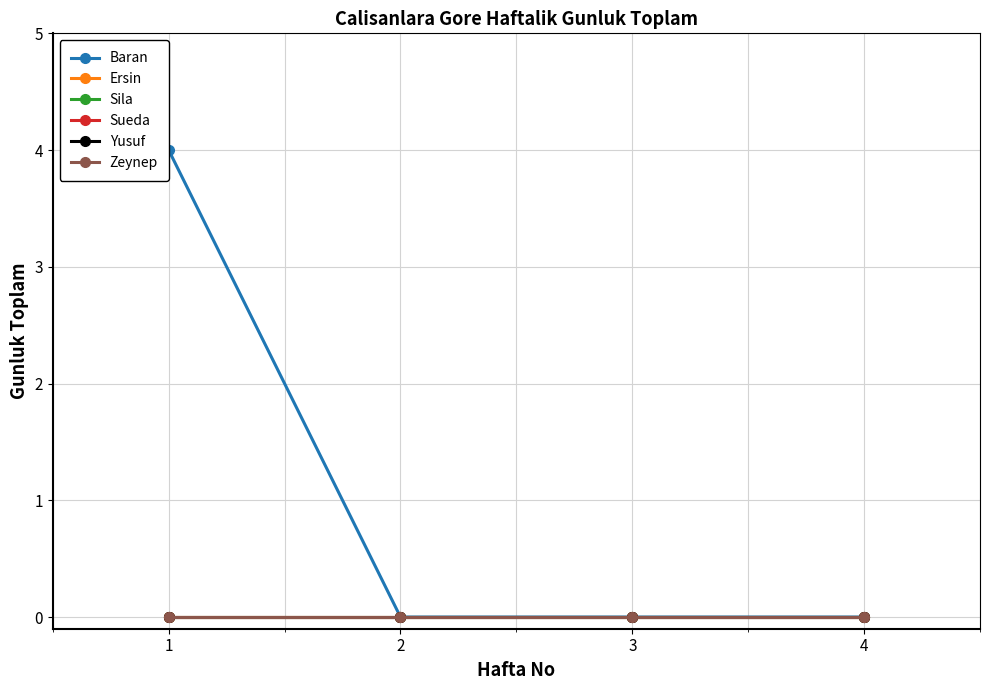

What are all the series names shown in the legend?

Baran, Ersin, Sila, Sueda, Yusuf, Zeynep